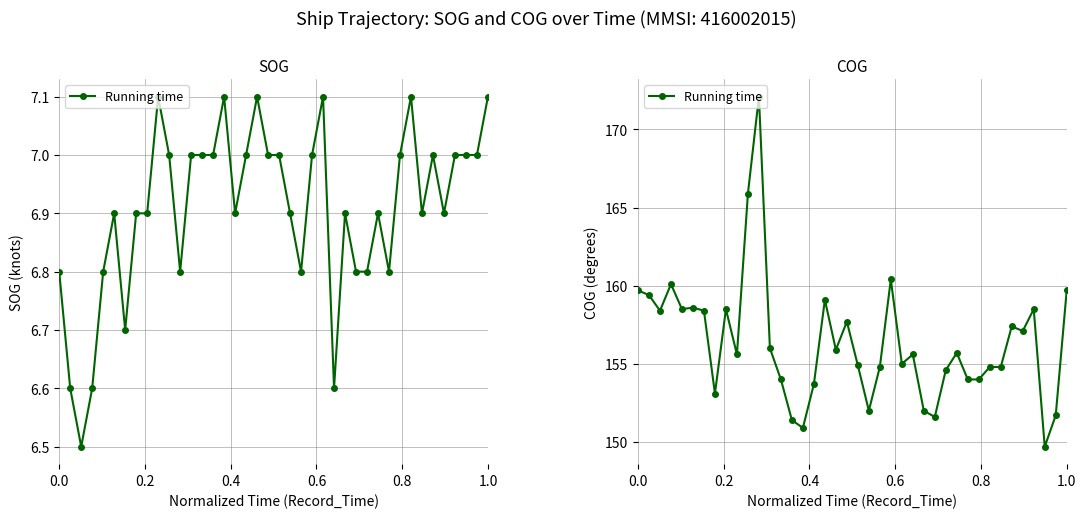

What is the value of the 27th point from the left?

152.0